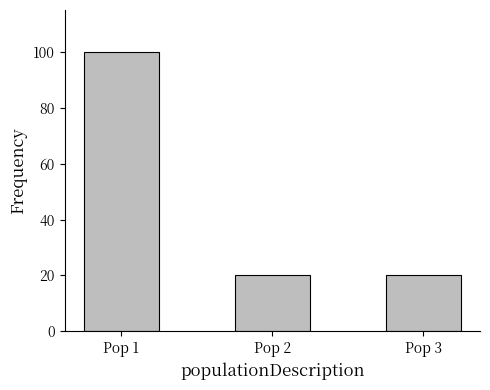

What is the value of the 2nd bar from the left?

20